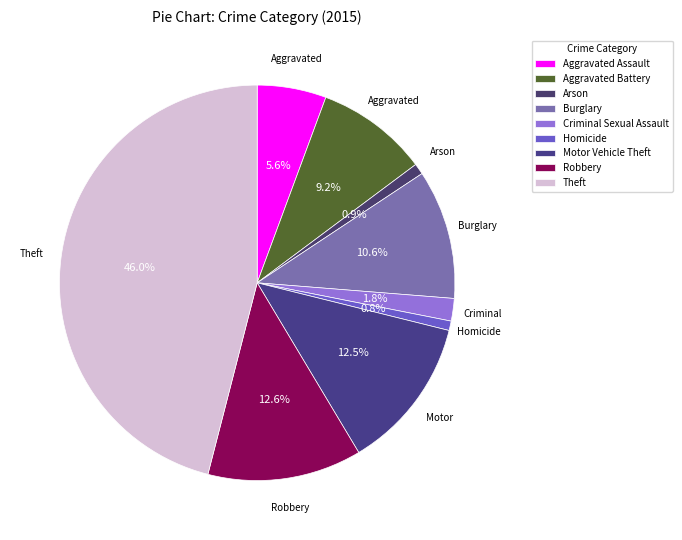

Does any single category account for the majority?

No